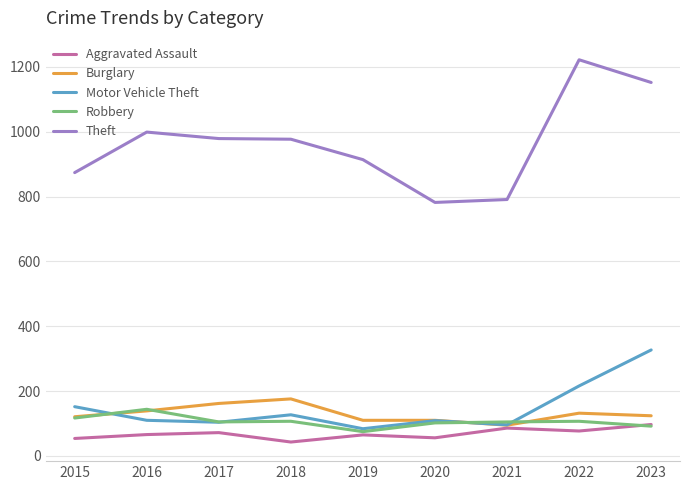

Is the value of Theft at 2019 greater than the value of Burglary at 2022?

Yes